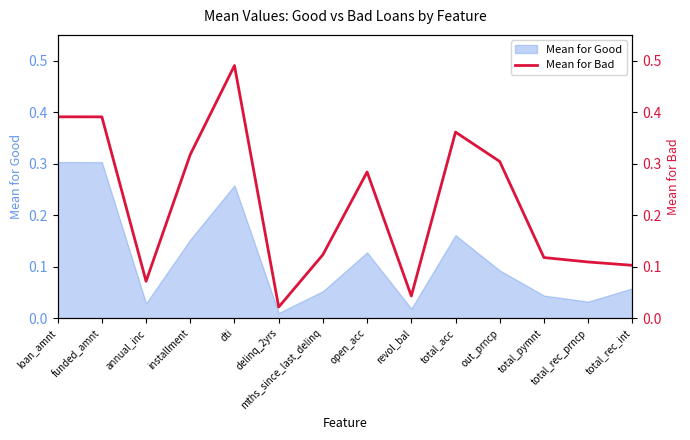

What position from the left is out_prncp?

11